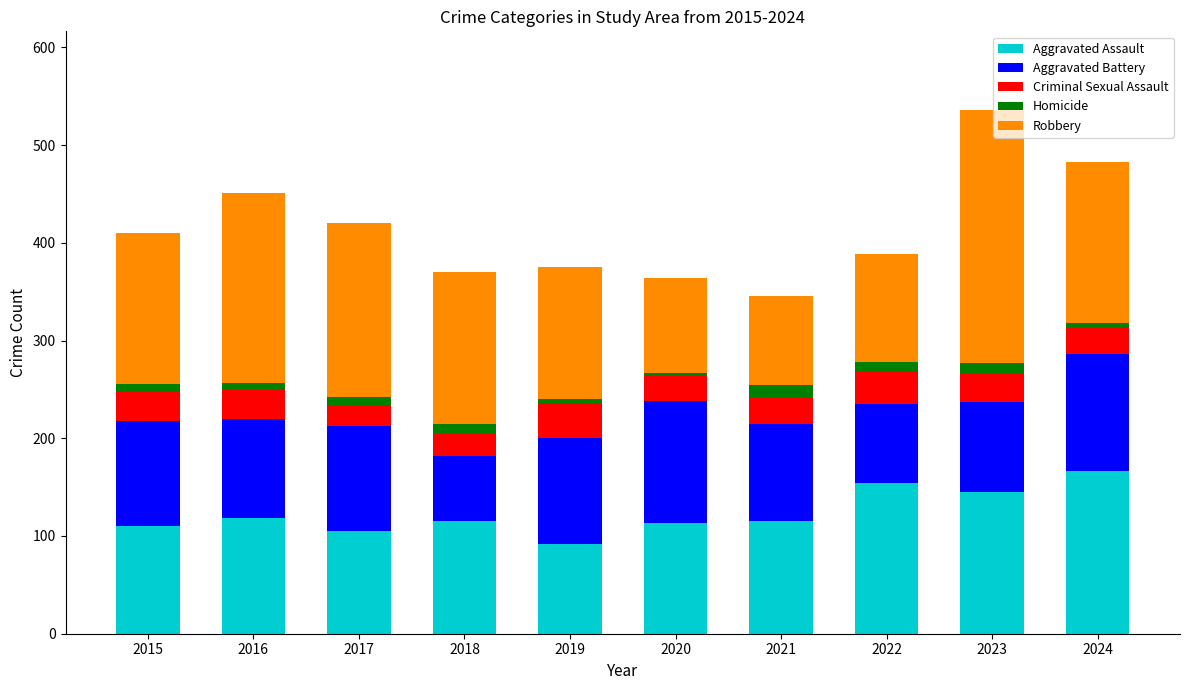

True or false: Aggravated Assault has a value of 154 at 2022.

True